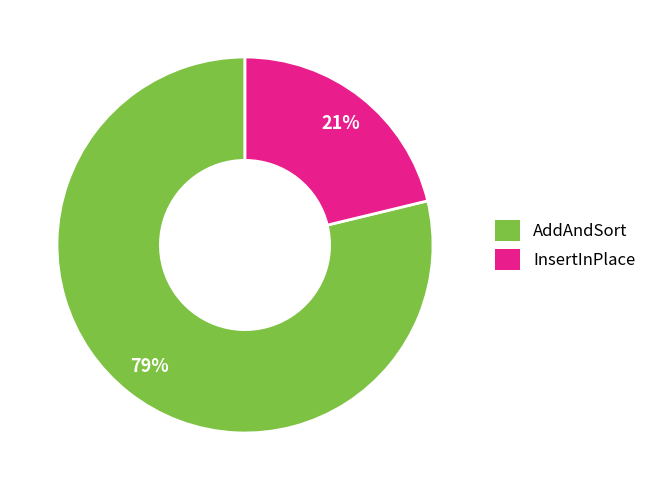

True or false: InsertInPlace accounts for 11% of the total.

False